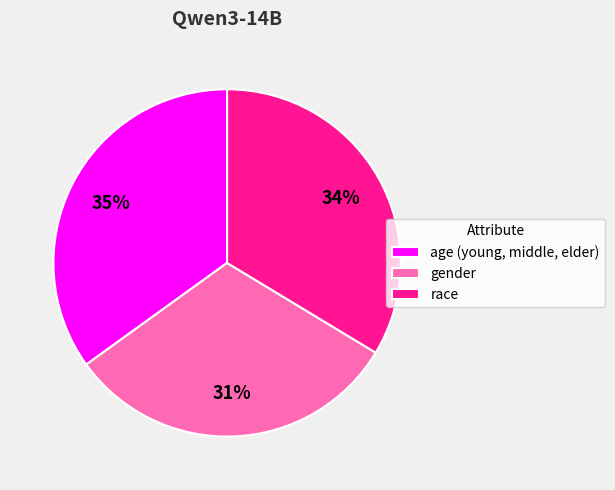

Count the number of slices in the pie.

3